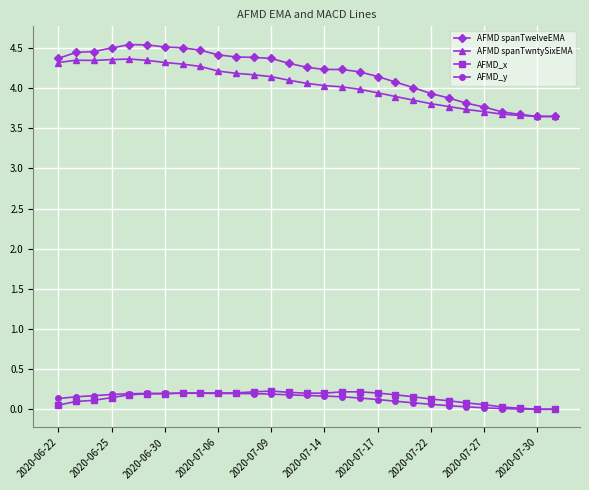

What are all the series names shown in the legend?

AFMD spanTwelveEMA, AFMD spanTwntySixEMA, AFMD_x, AFMD_y